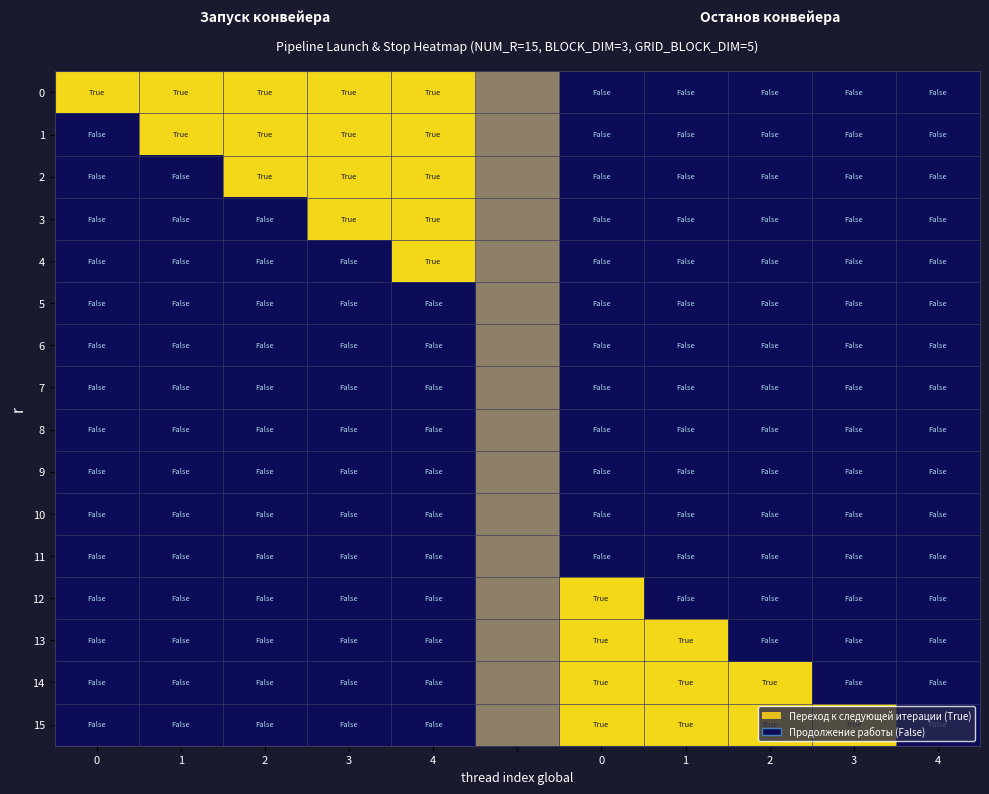

At how many categories does at least one series exceed 0?

10